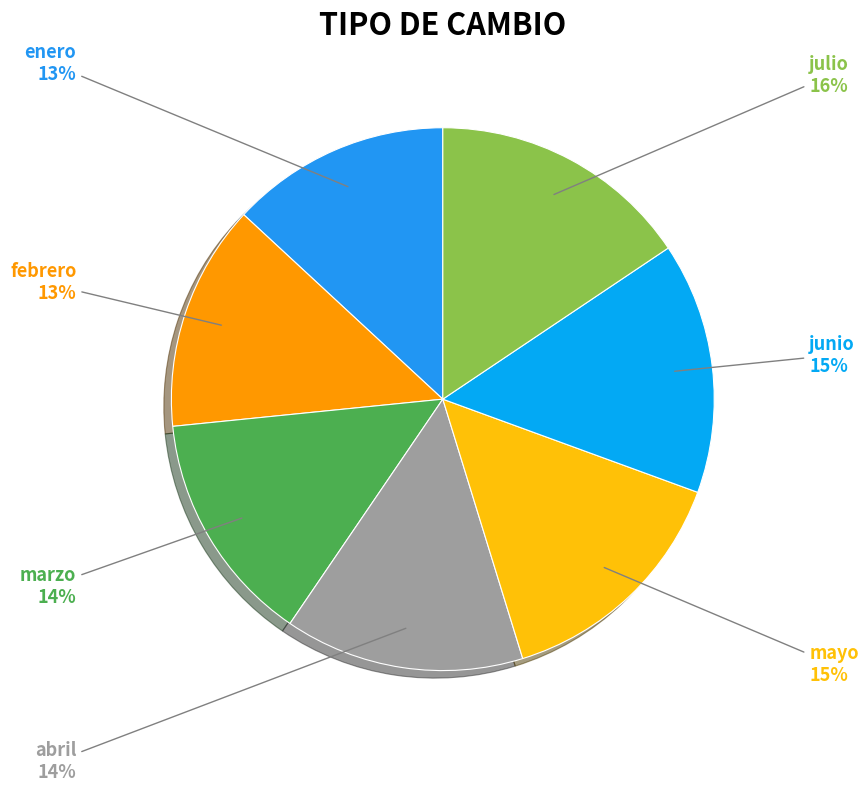

The abril slice represents 14% of the pie. True or false?

True